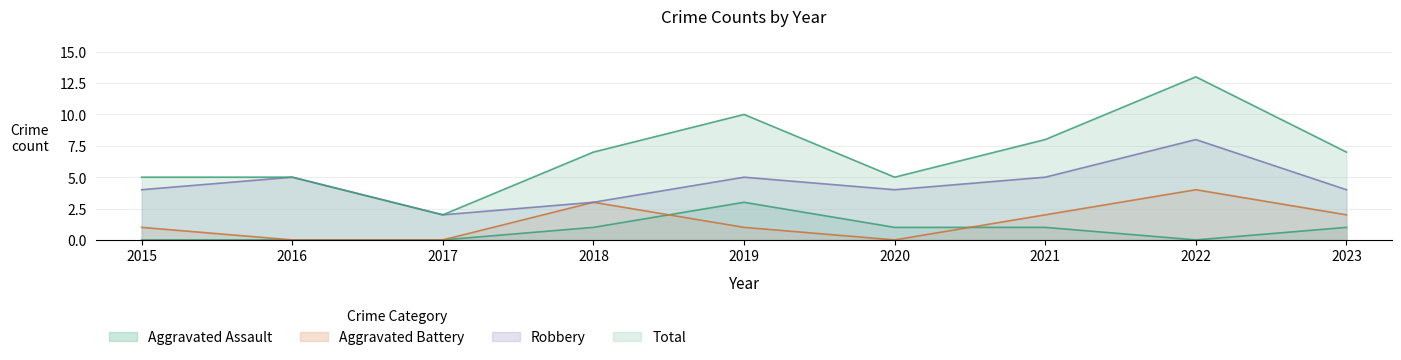

True or false: Aggravated Assault and Robbery intersect in this chart.

False